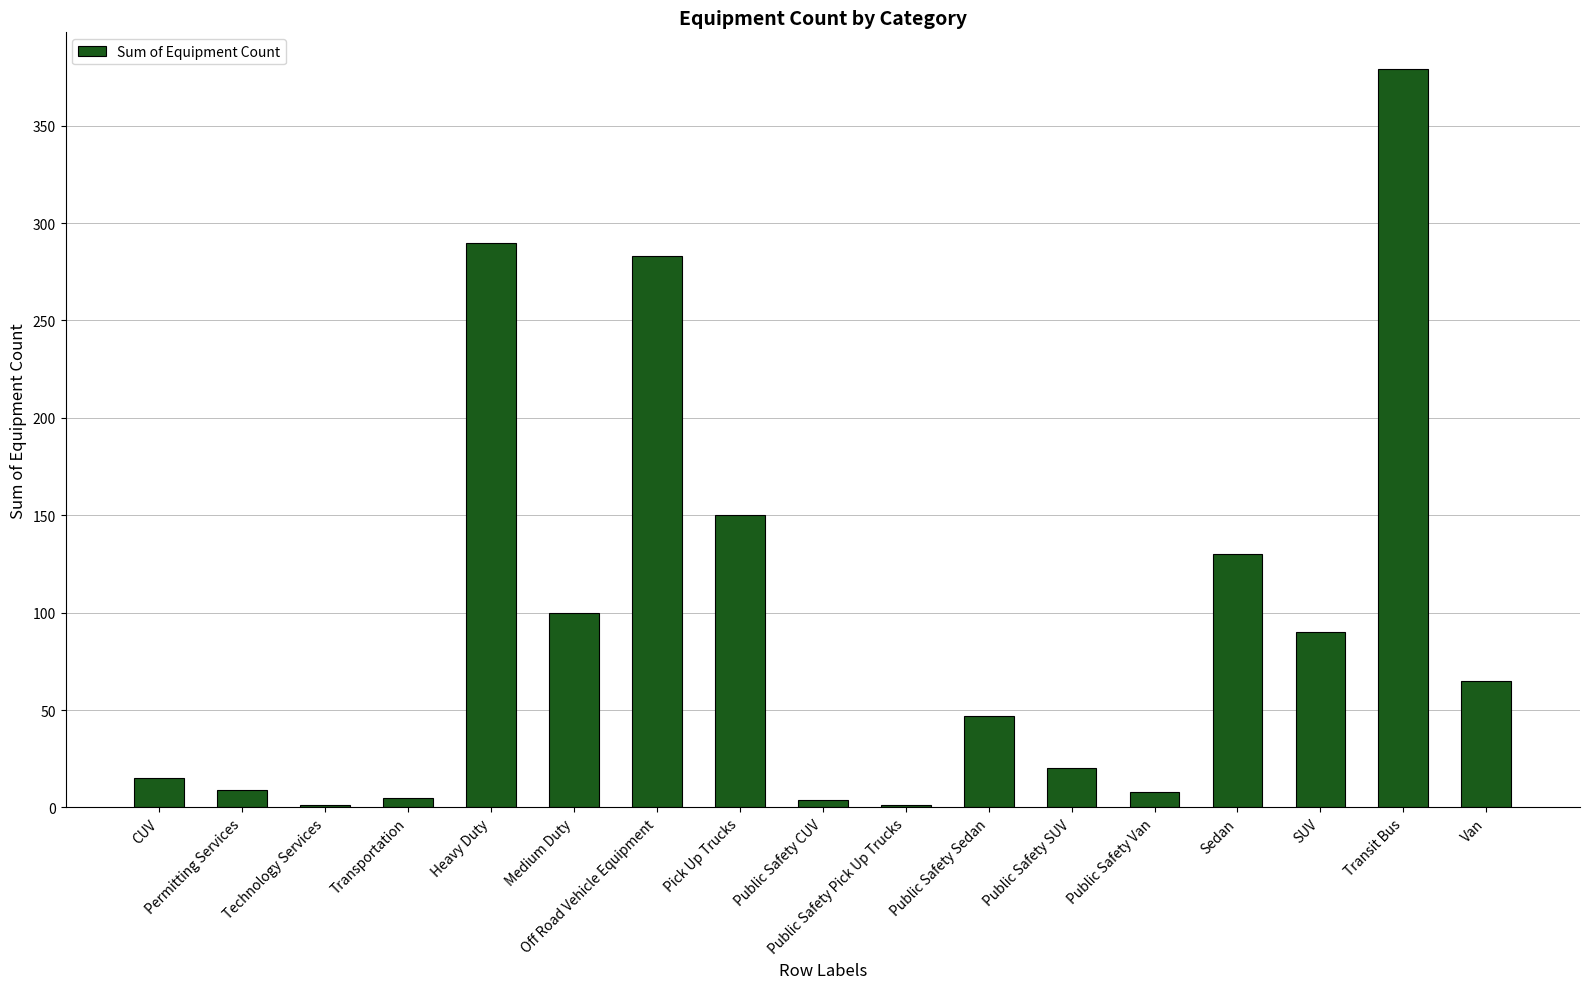

At which label is the value closest to 190?

Pick Up Trucks